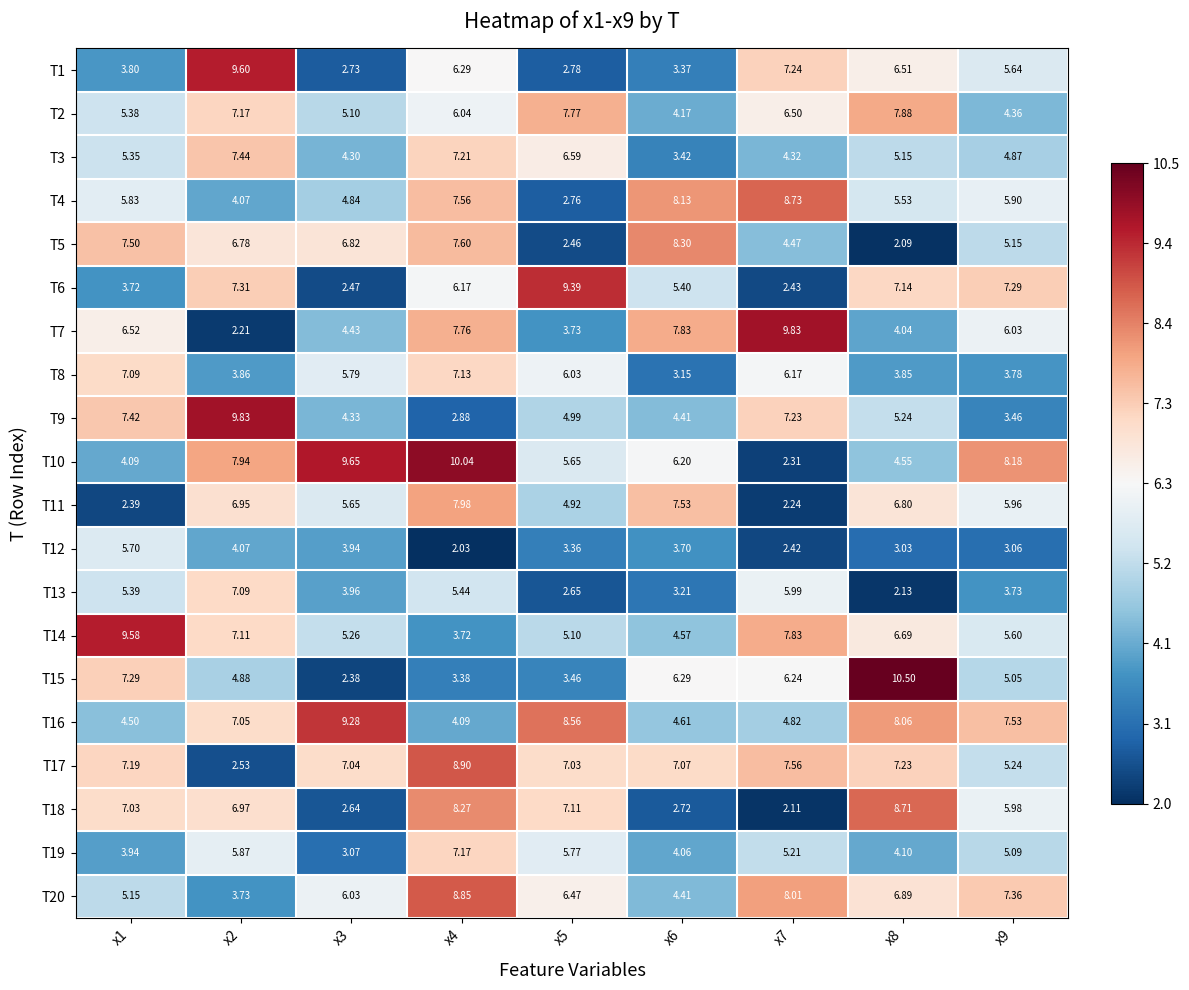

How many data points in T8 are above 5?

5